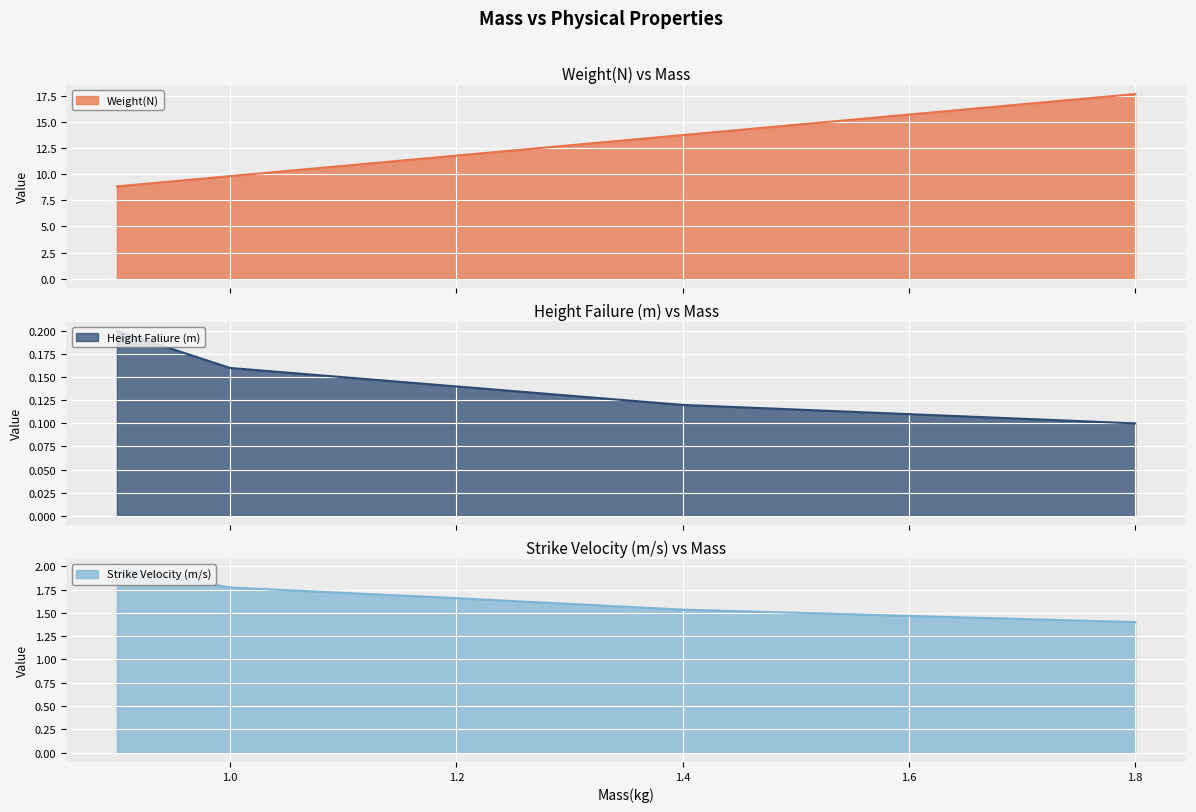

What is the sum of the Strike Velocity (m/s) values at 0.9 and 1.4?

3.5